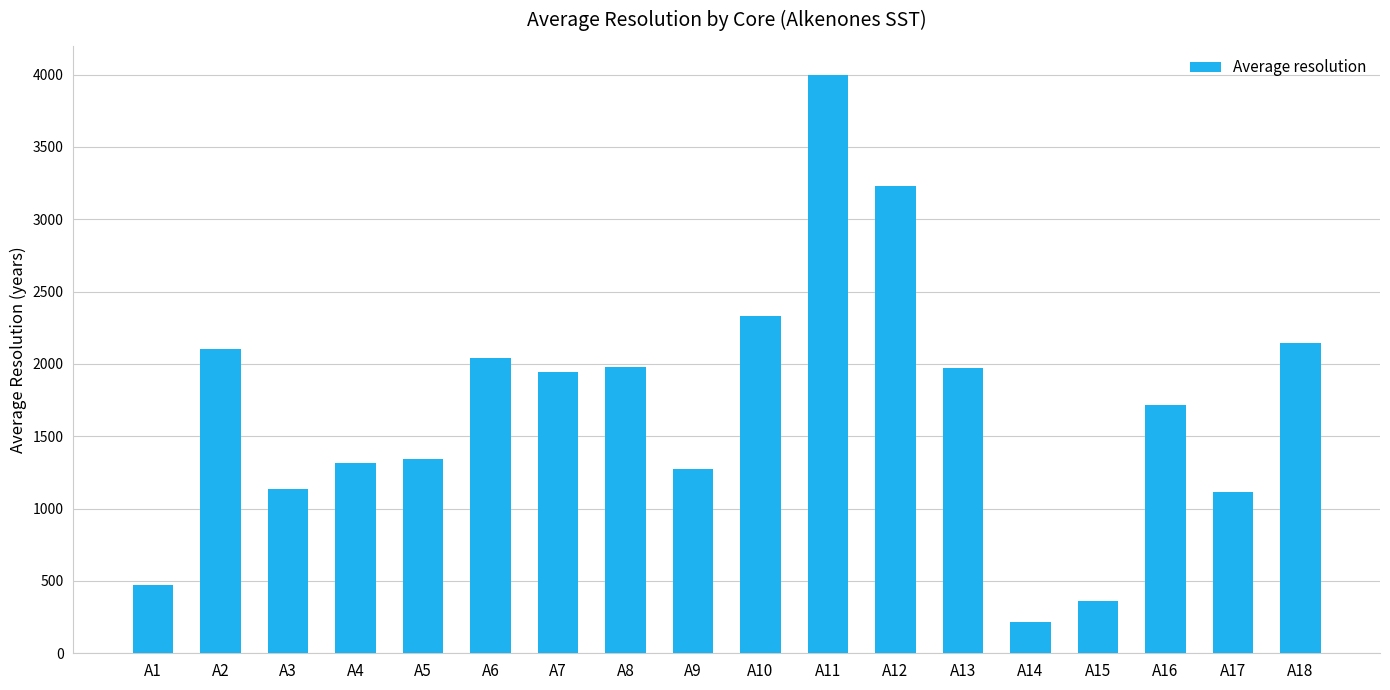

Are the bars grouped side by side (vs. stacked)?

No